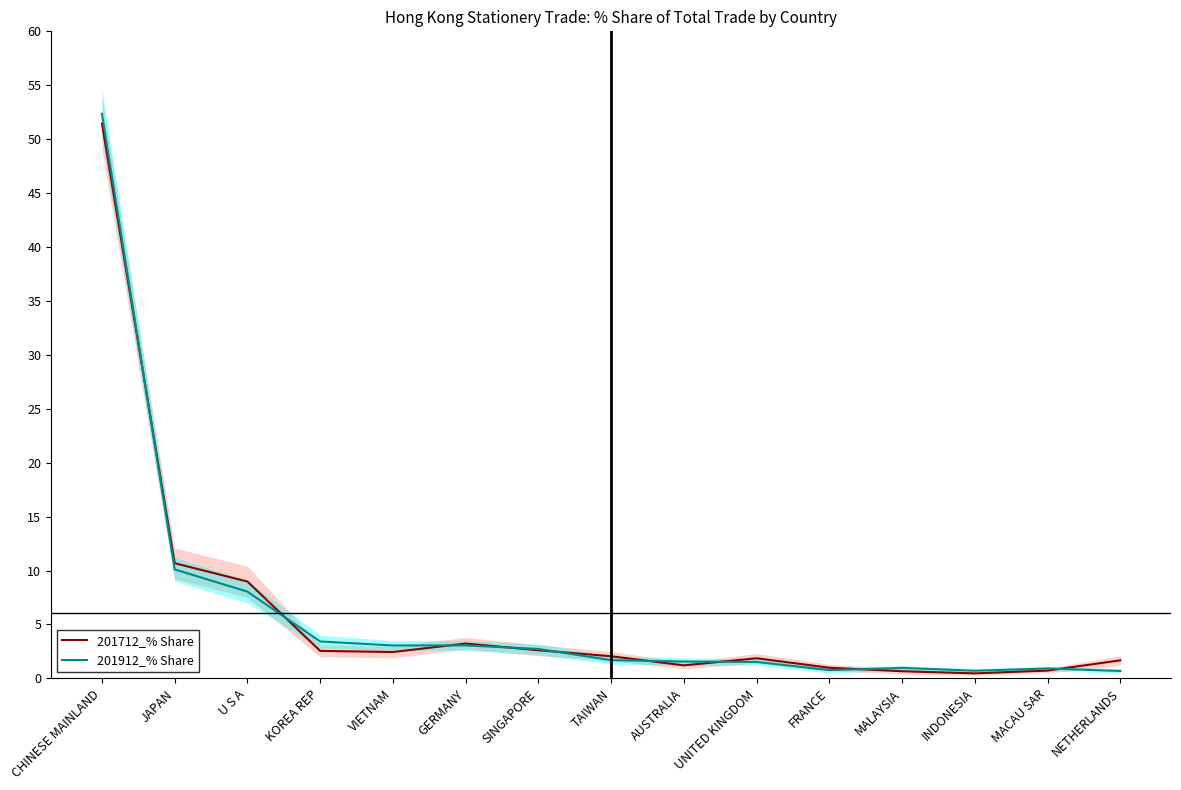

What is the difference between the maximum and second lowest values in the 201912_% Share series?

51.6